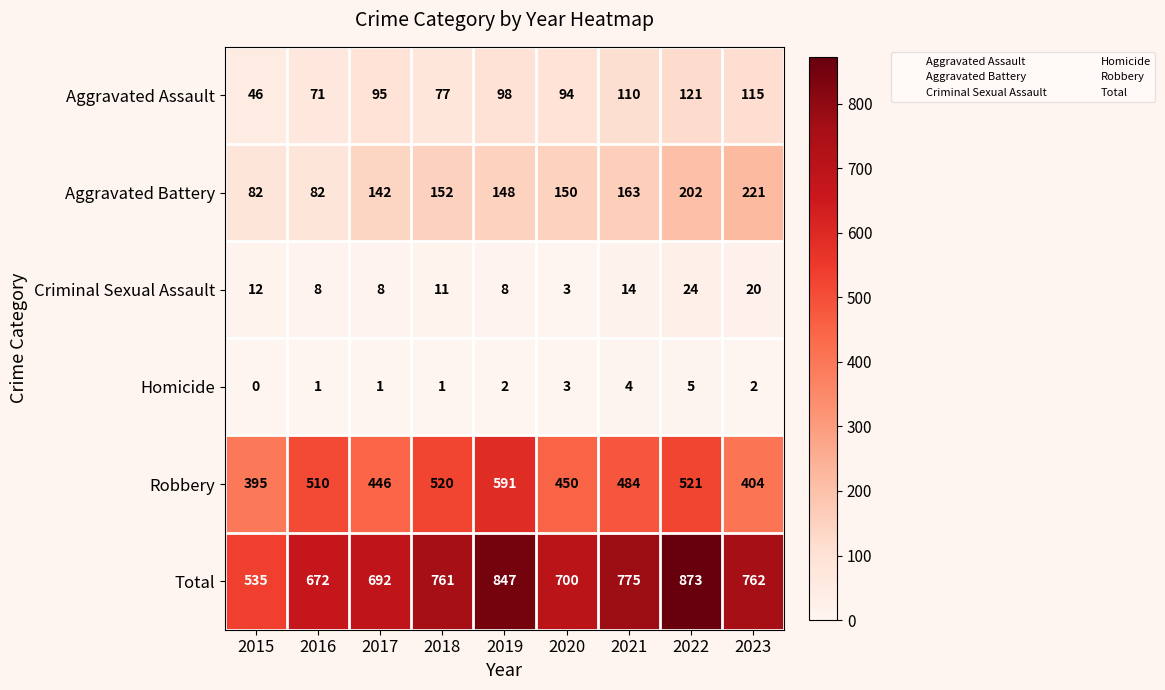

The Homicide series shows 1 at 2019. True or false?

False